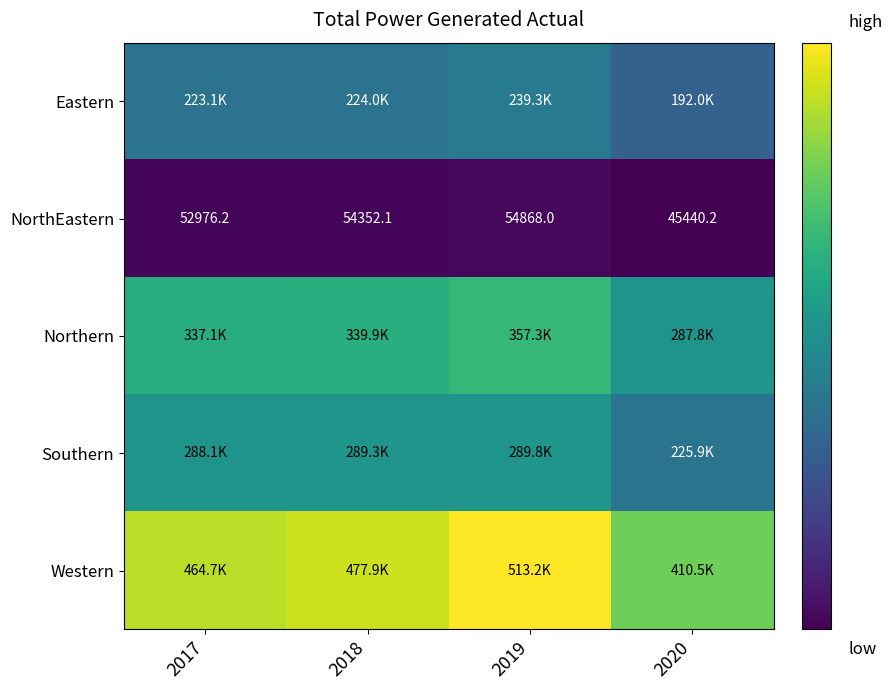

What is the difference between the maximum and minimum values in the Northern series?

69467.4